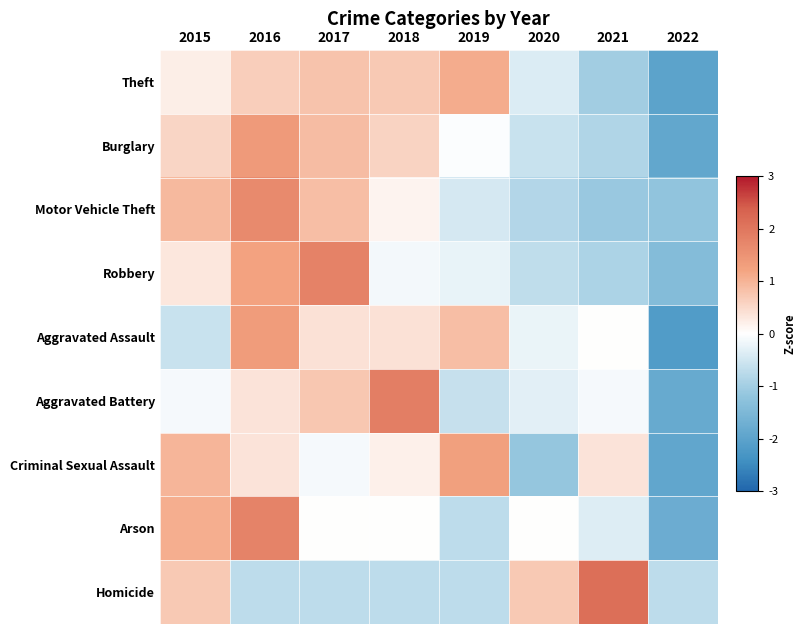

Which series has the largest range (max minus min)?

Aggravated Battery